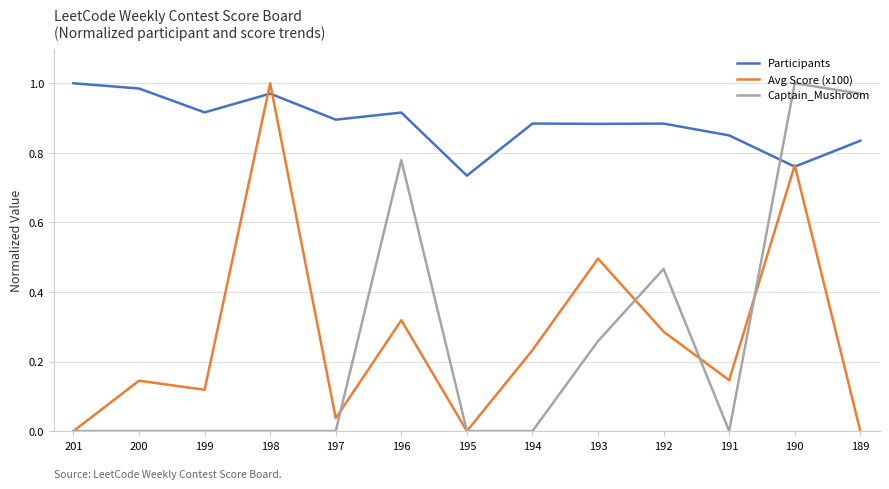

The Captain_Mushroom series shows 1.3 at 196. True or false?

False